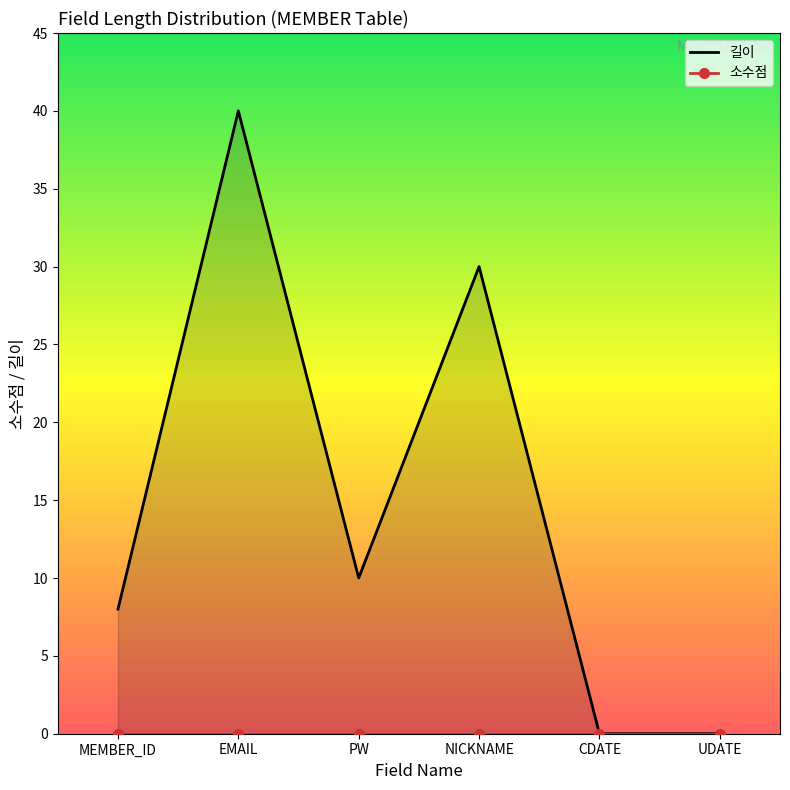

What is the average value of the 길이 series?

15